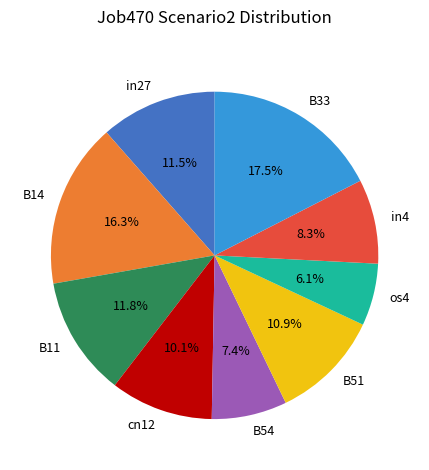

Combined, do B14 and os4 account for over 50%?

No